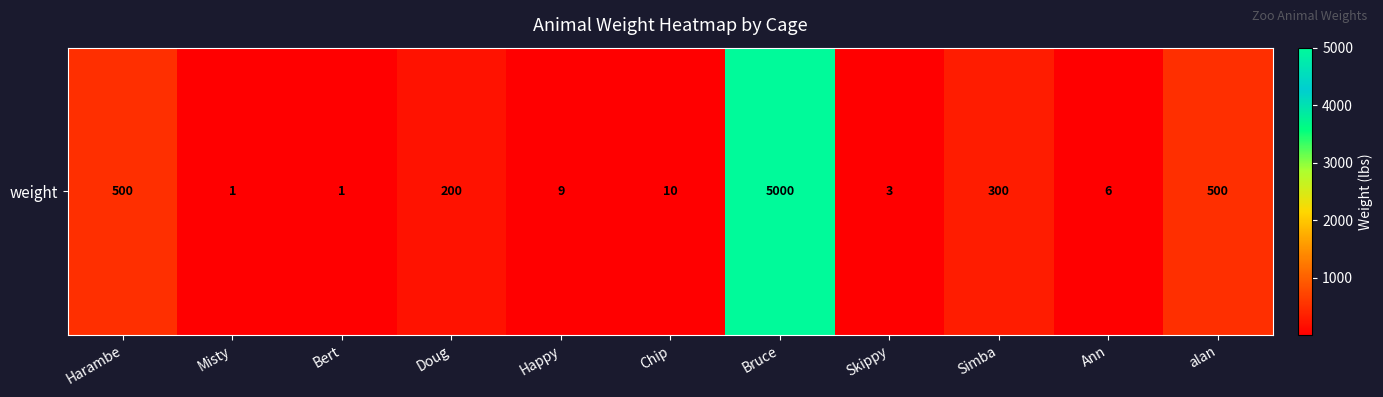

The value at alan is 742. True or false?

False